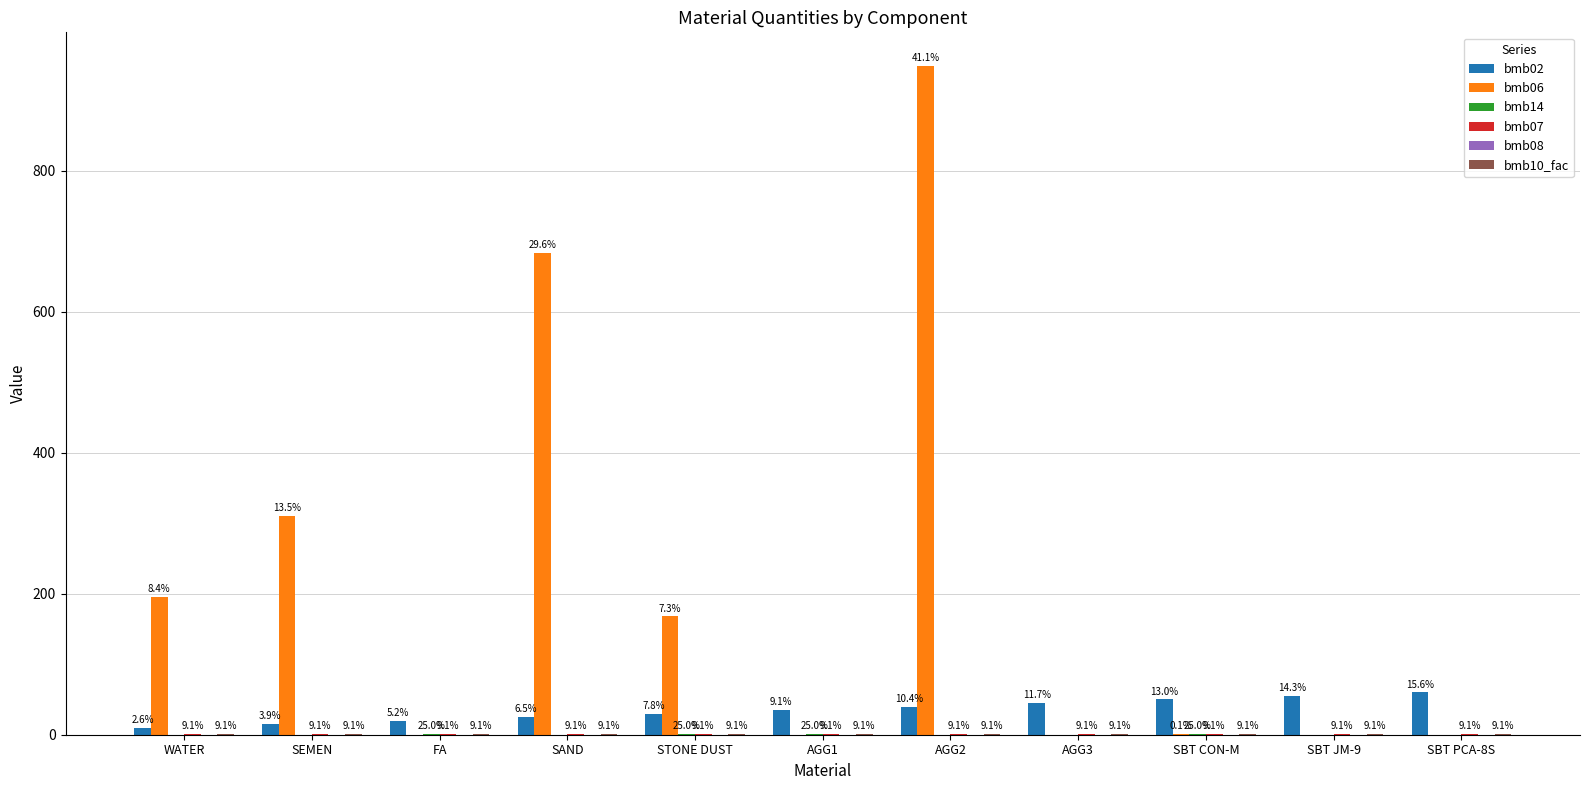

Does the chart contain stacked bars?

No